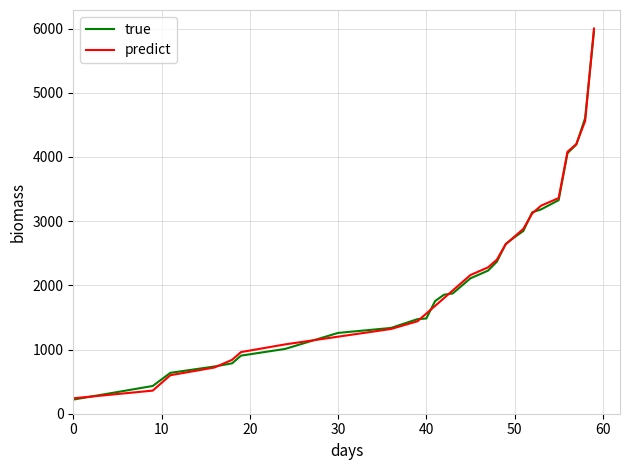

What is the minimum value shown in the chart?

219.9